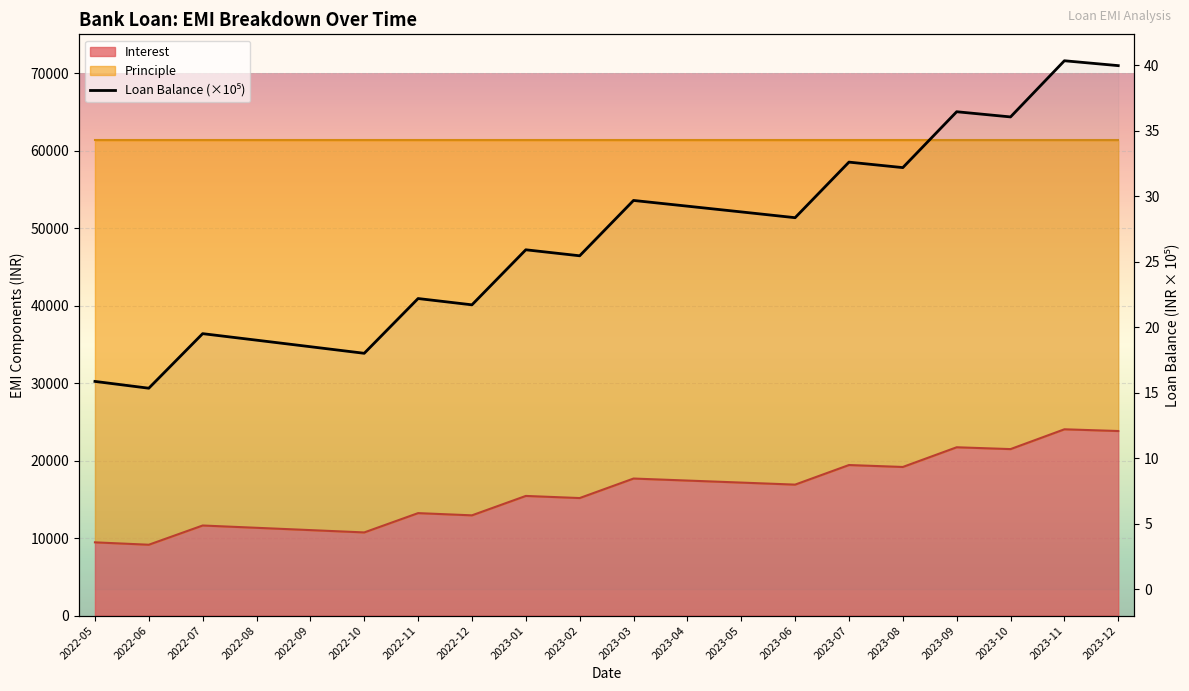

The chart shows a value of 18.0 at 2022-10. True or false?

True